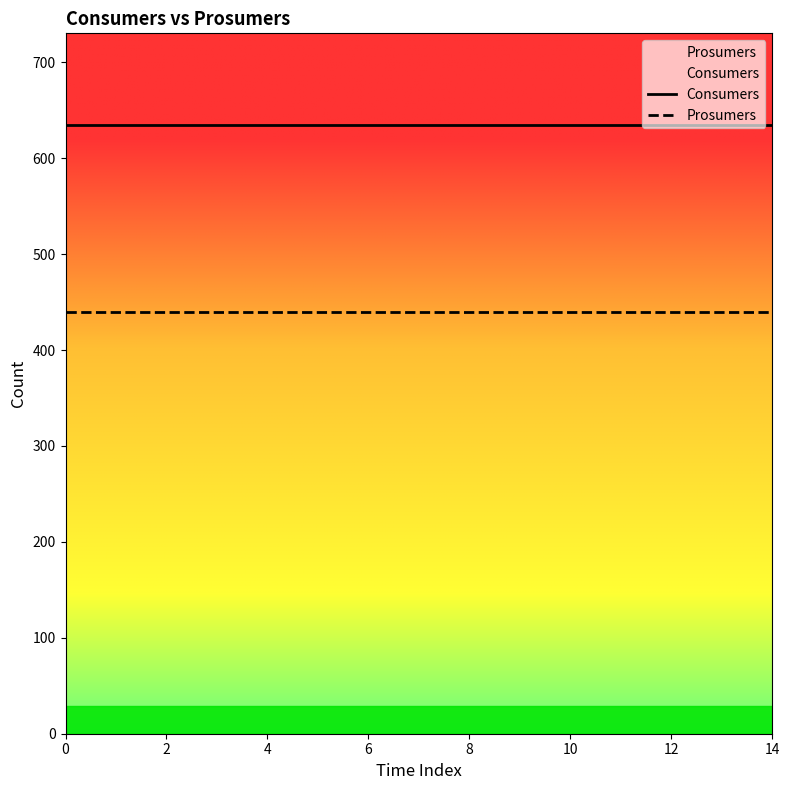

What is the sum of all Prosumers values?

6600